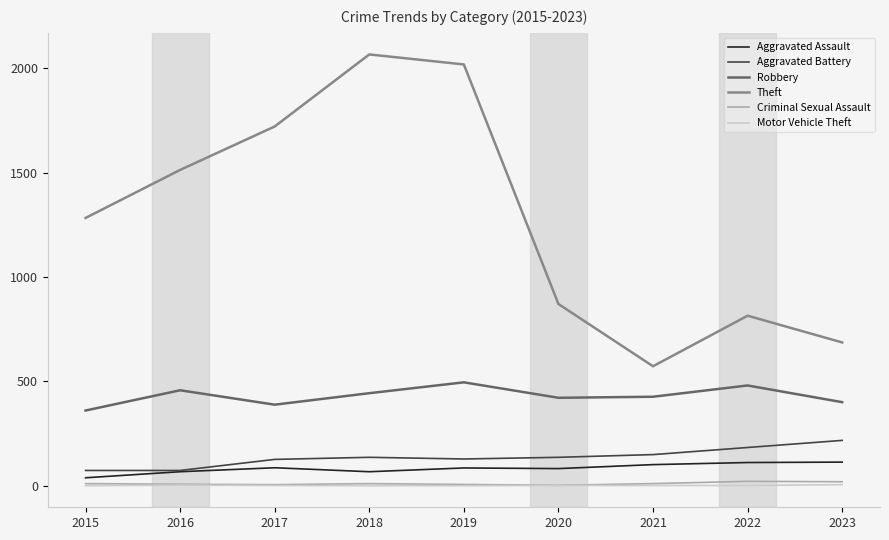

What is the smallest value displayed?

1